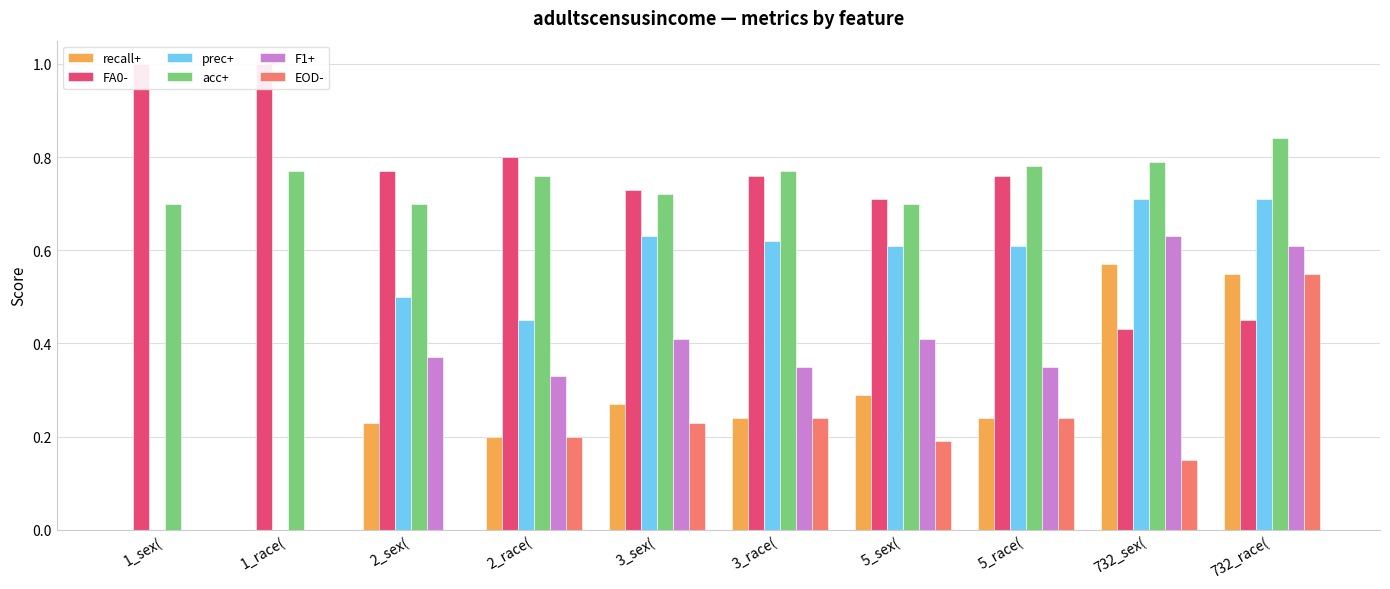

What is the total value across all series at 732_race(?

3.7